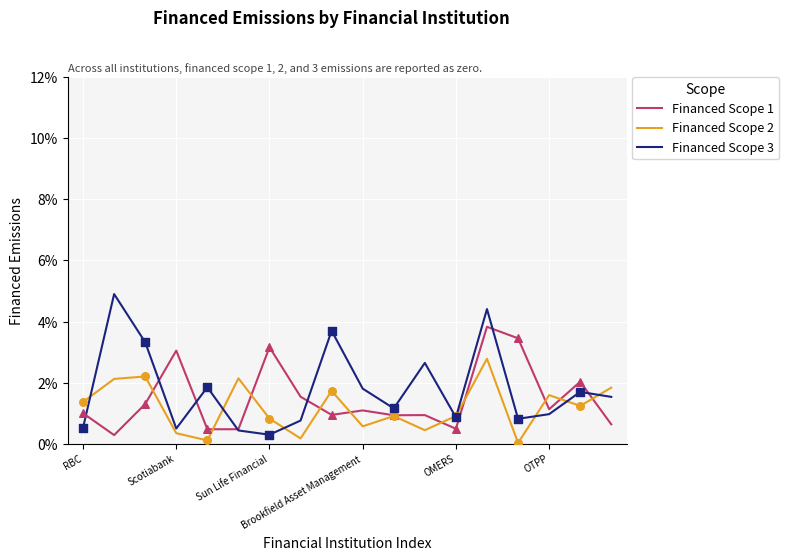

At which category is the sum across all series the highest?

13